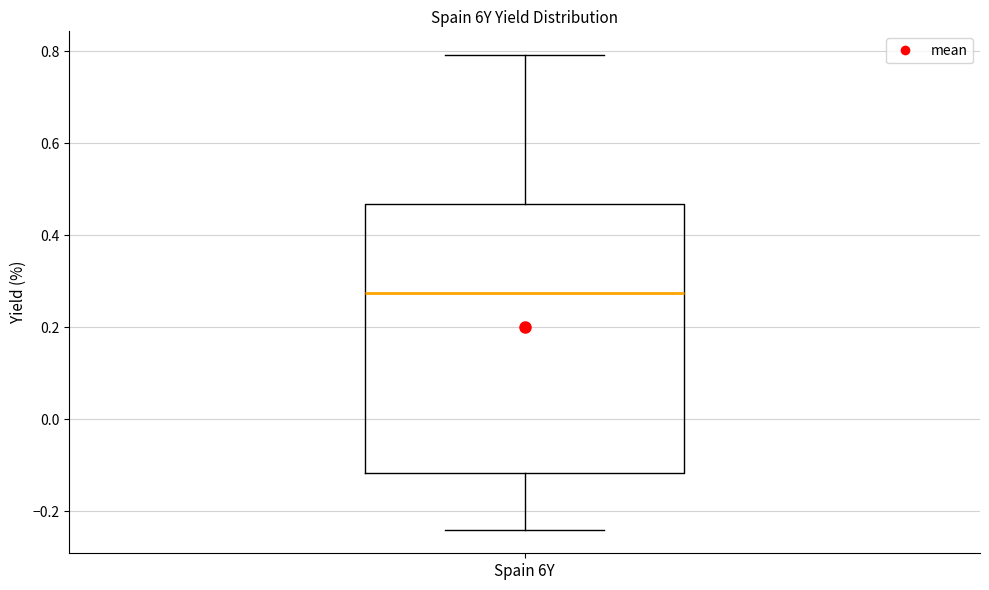

Transcribe this box plot: give where the median line is, the range the box spans, and where the two whiskers end, as read against the y-axis. The values are not printed on the chart, so give them approximately, as read against the axis.

median 0.28, box -0.12 to 0.46, whiskers -0.24 to 0.80